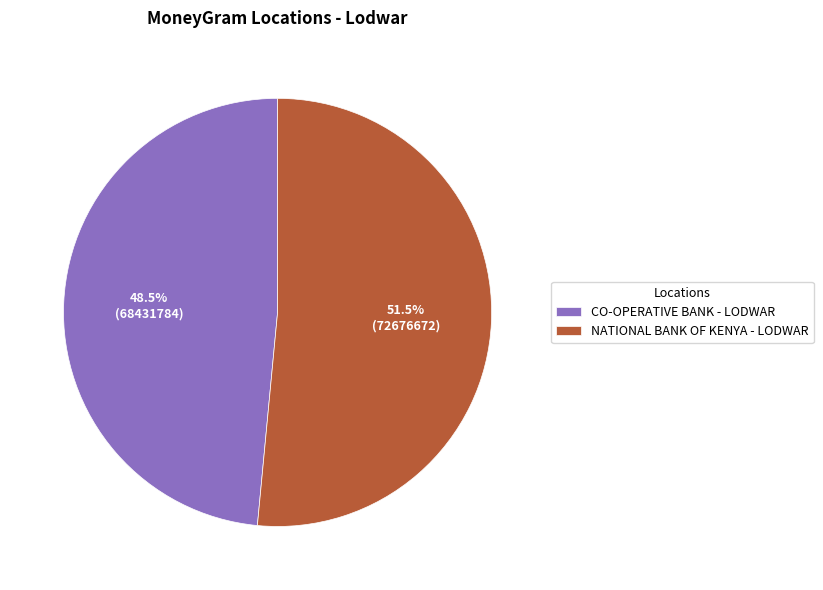

Combined, do CO-OPERATIVE BANK - LODWAR and NATIONAL BANK OF KENYA - LODWAR account for over 50%?

Yes